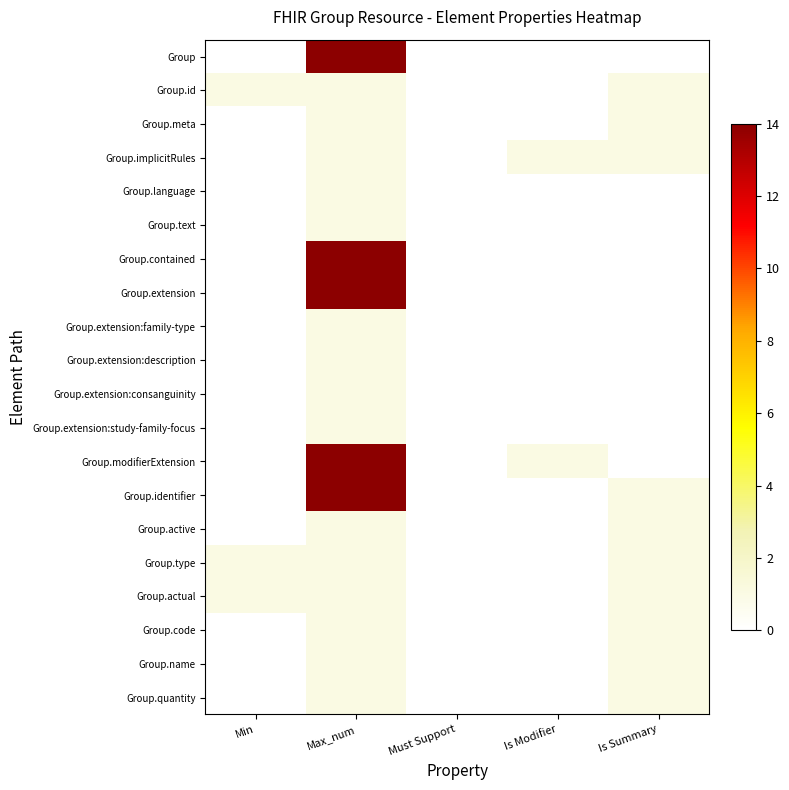

Which series has the largest total across all categories?

Group.modifierExtension